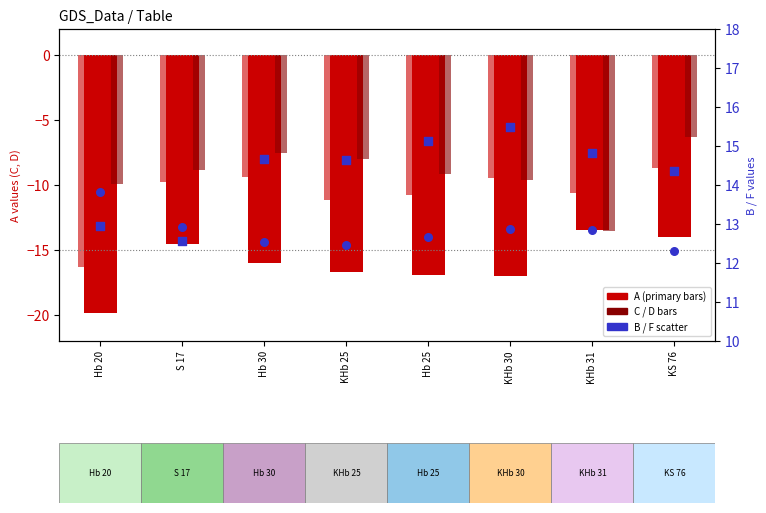

Is the value of F at Hb 25 greater than the value of A at S 17?

Yes